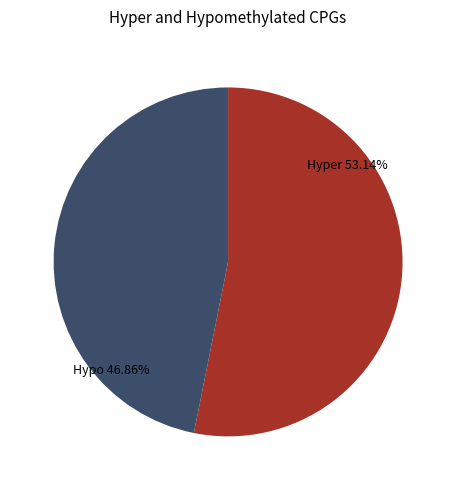

What is the smallest slice in the pie chart?

Hypo 46.86%